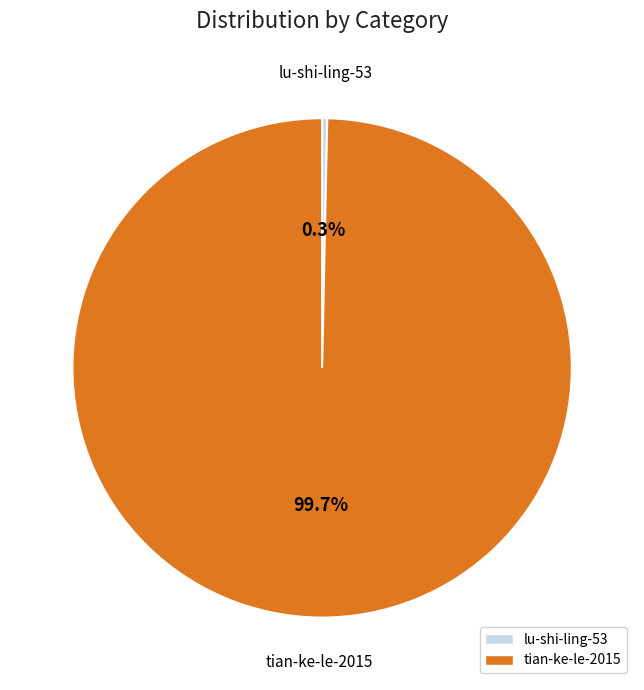

Which slice is the smallest?

lu-shi-ling-53